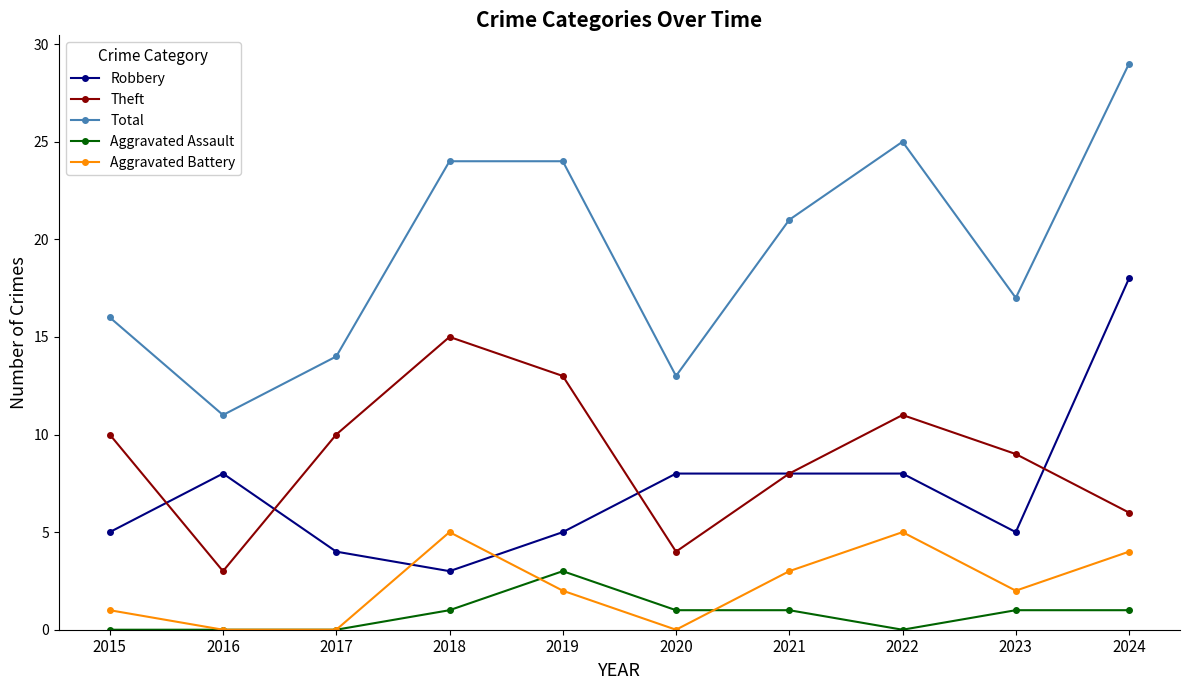

Is the value of Robbery at 2017 greater than the value of Aggravated Battery at 2018?

No